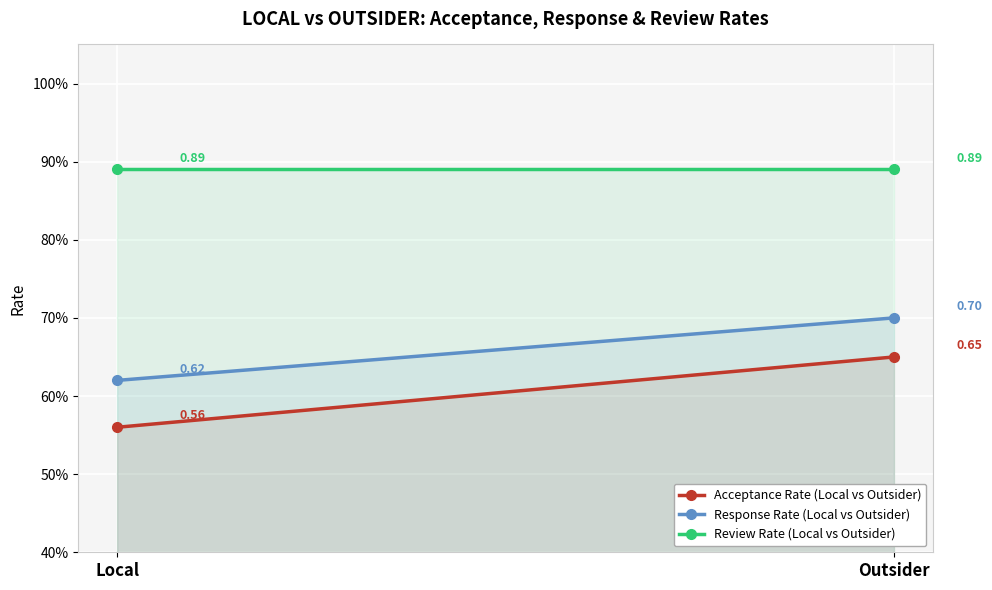

What is the total value across all series at Local?

2.1